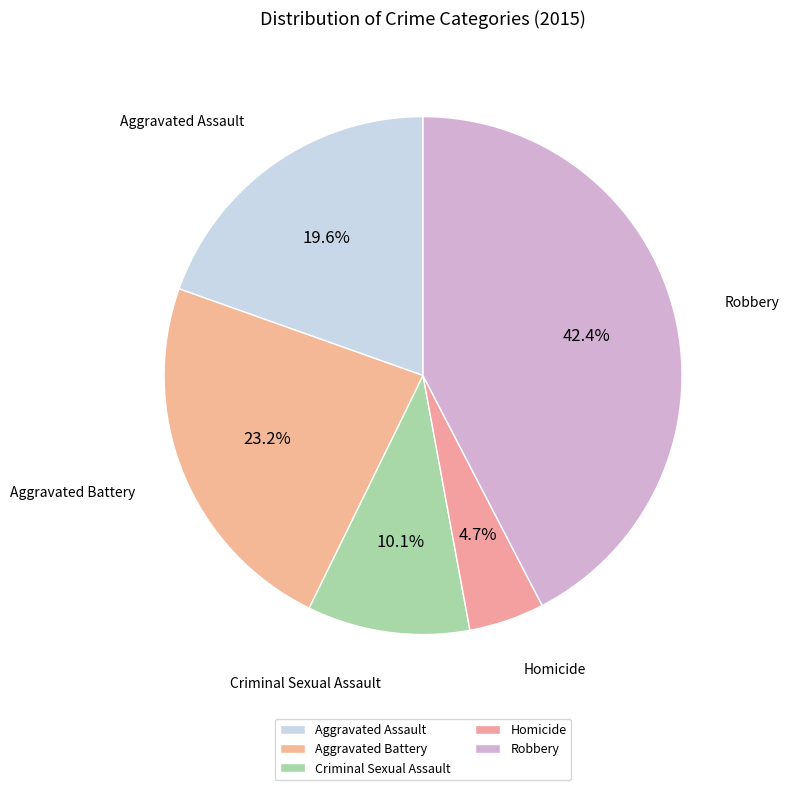

Rank the categories by value from highest to lowest.

Robbery, Aggravated Battery, Aggravated Assault, Criminal Sexual Assault, Homicide